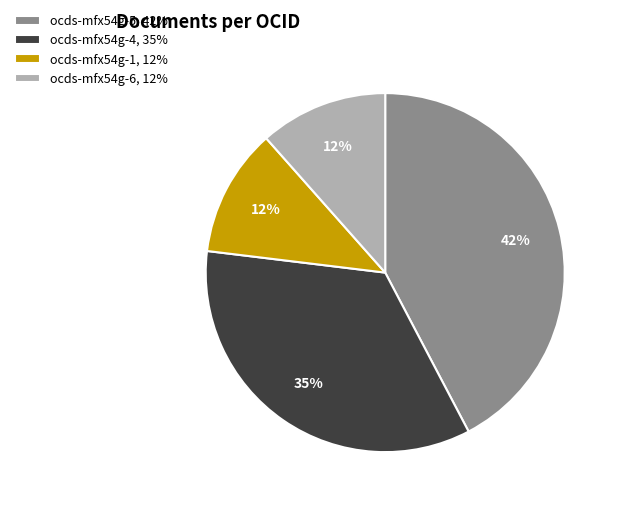

Is there any slice that represents more than half of the pie?

No